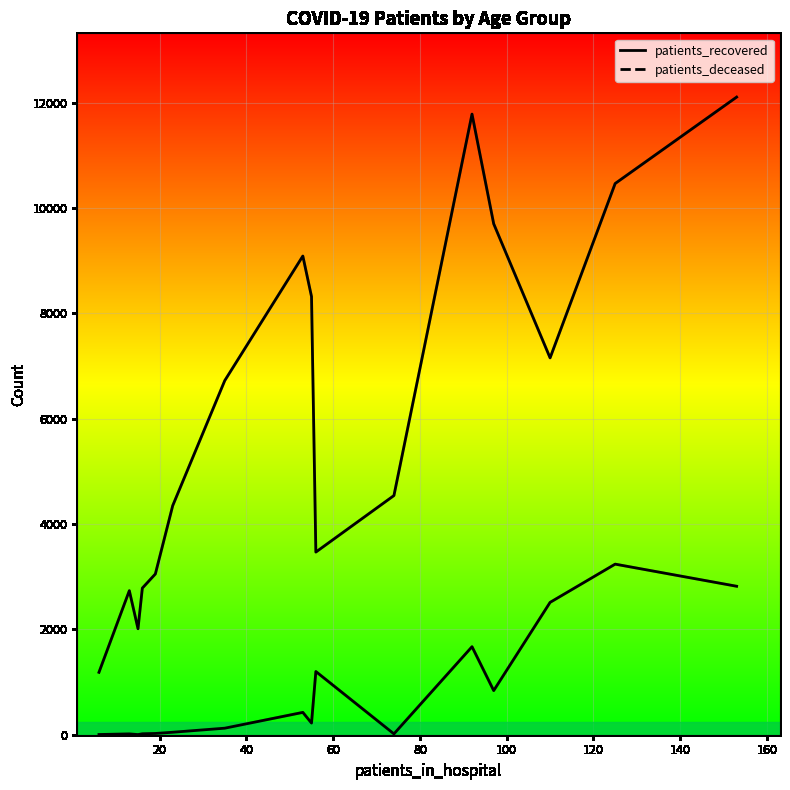

Is it true that patients_deceased equals 124 at 50 - 54?

True